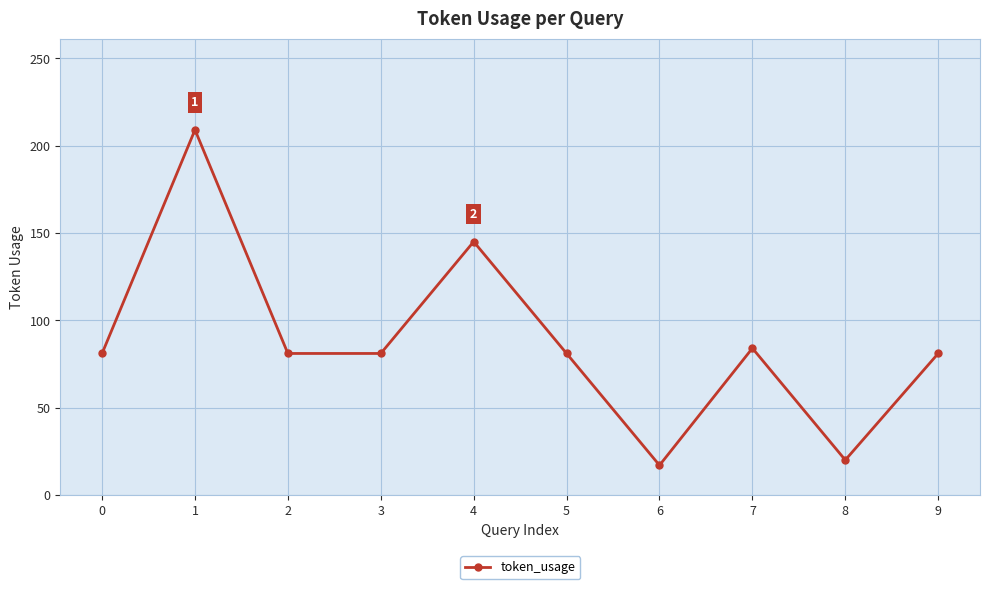

Reading left to right, transcribe all the data shown in this chart.

0=81	1=209	2=81	3=81	4=145	5=81	6=17	7=84	8=20	9=81